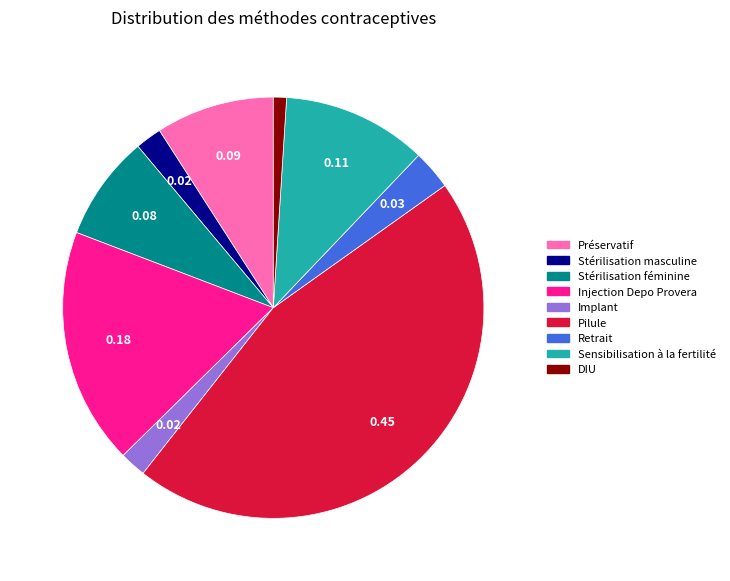

What is the largest slice in the pie chart?

Pilule